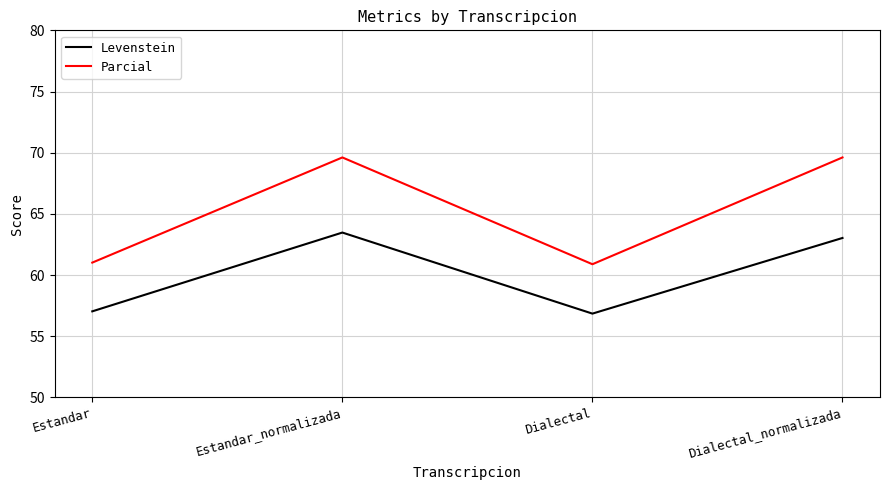

How many distinct data groups are displayed?

2